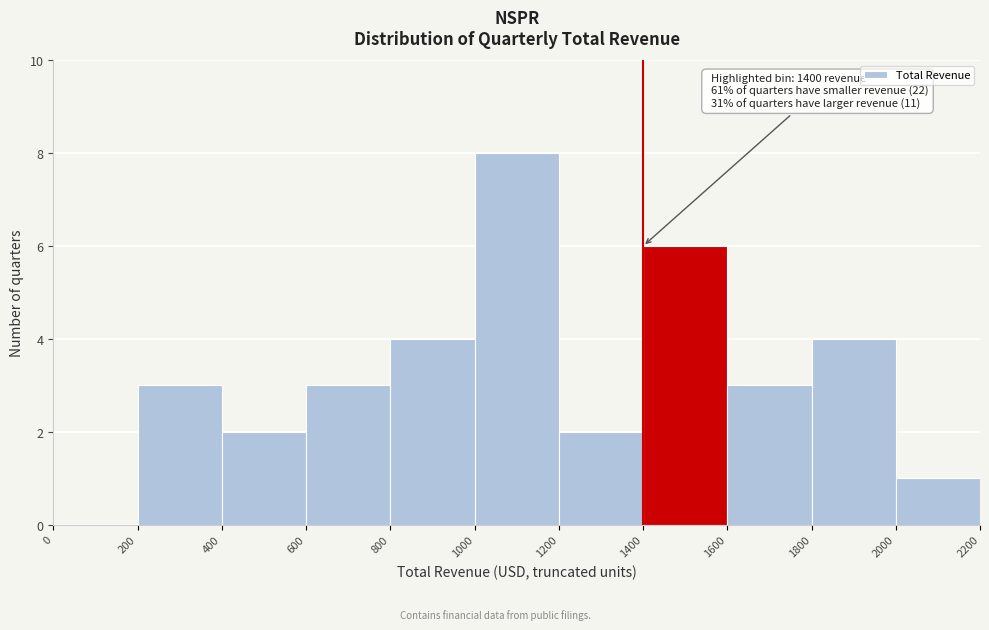

Which range on the x-axis has the tallest bar?

1000 to 1200